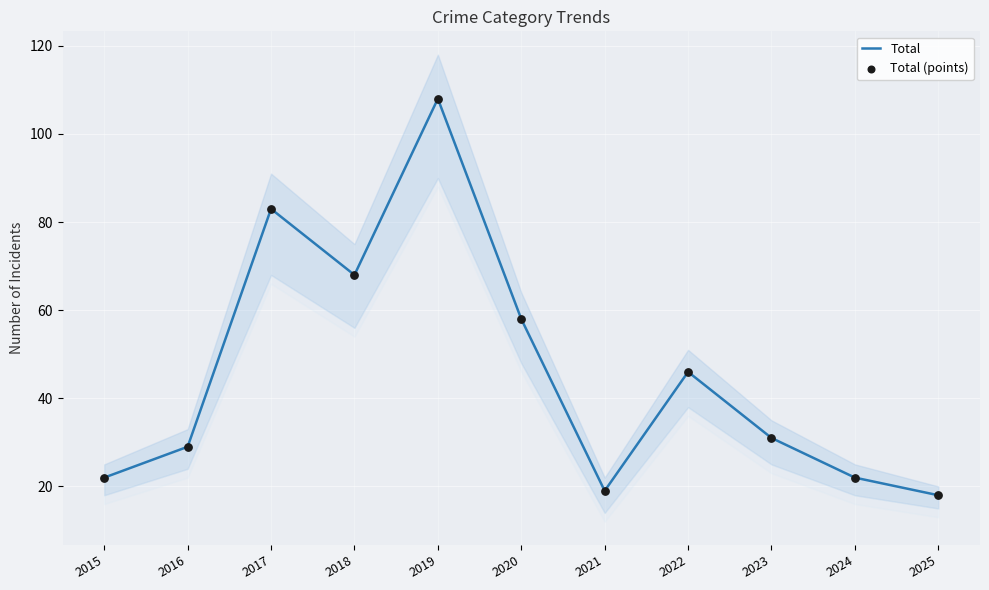

What is the total value across all series at 2018?

136